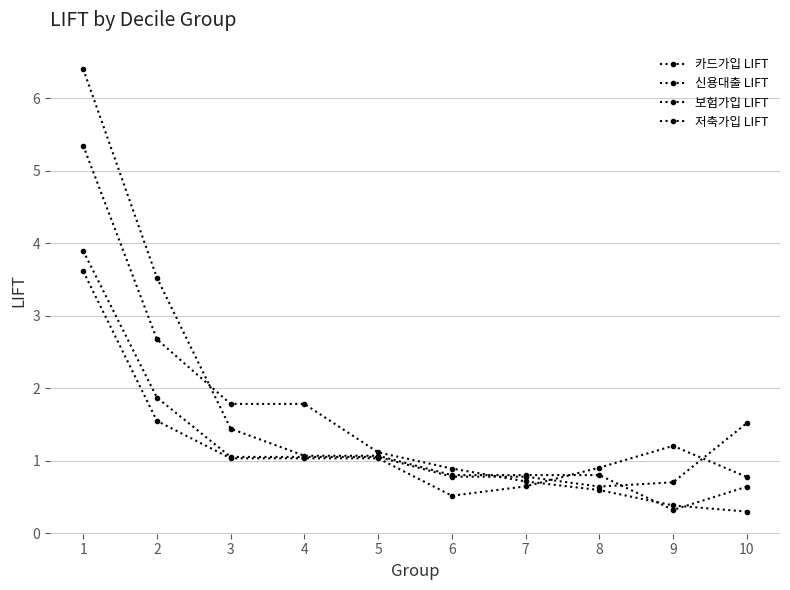

Count the number of data series in this chart.

4